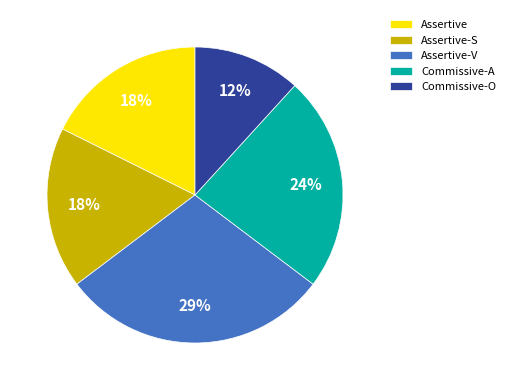

Which category has the biggest portion of the pie?

Assertive-V